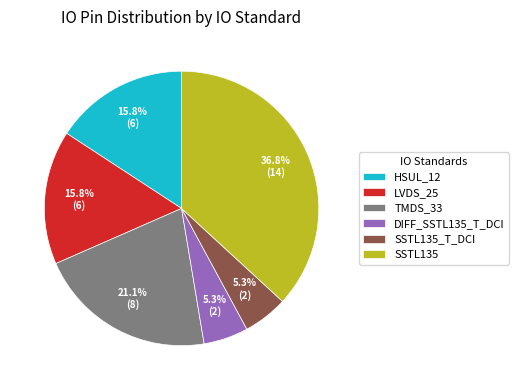

What portion of the pie excludes HSUL_12?

84.2%